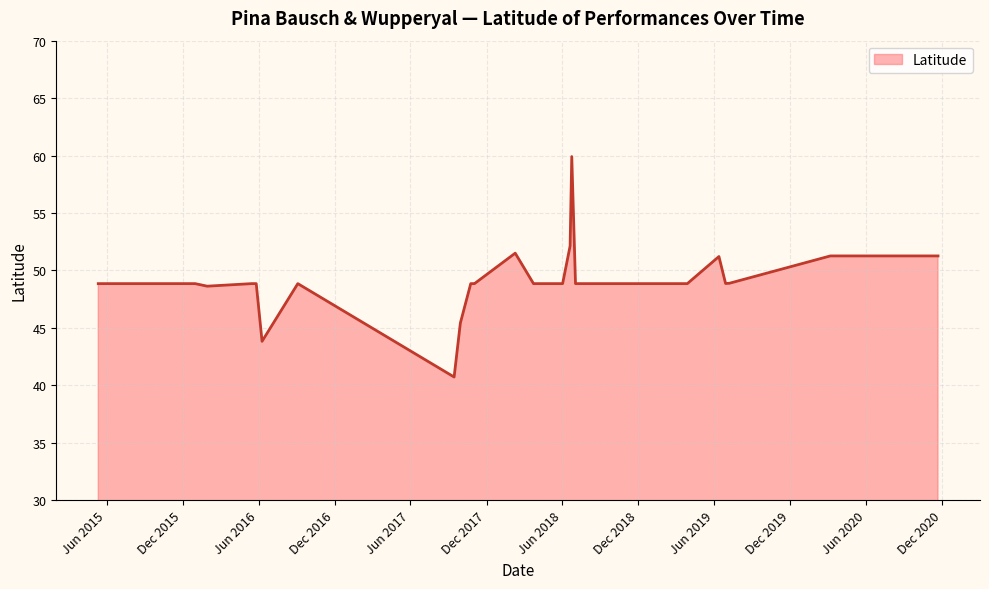

What is the minimum value shown in the chart?

40.7